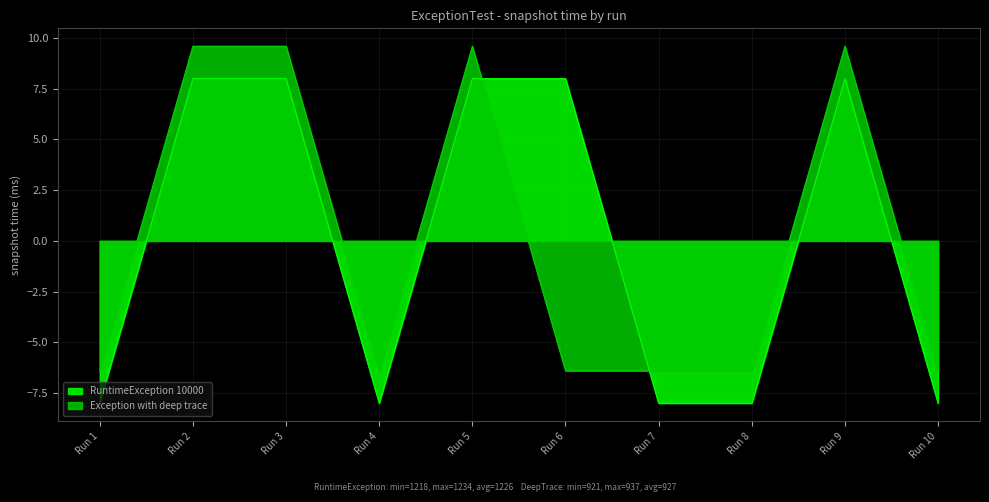

What are all the series names shown in the legend?

RuntimeException 10000, Exception with deep trace